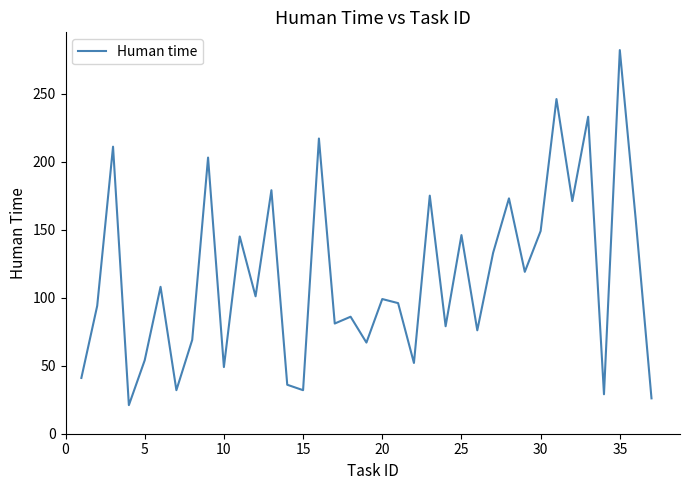

What is the maximum value shown in the chart?

282